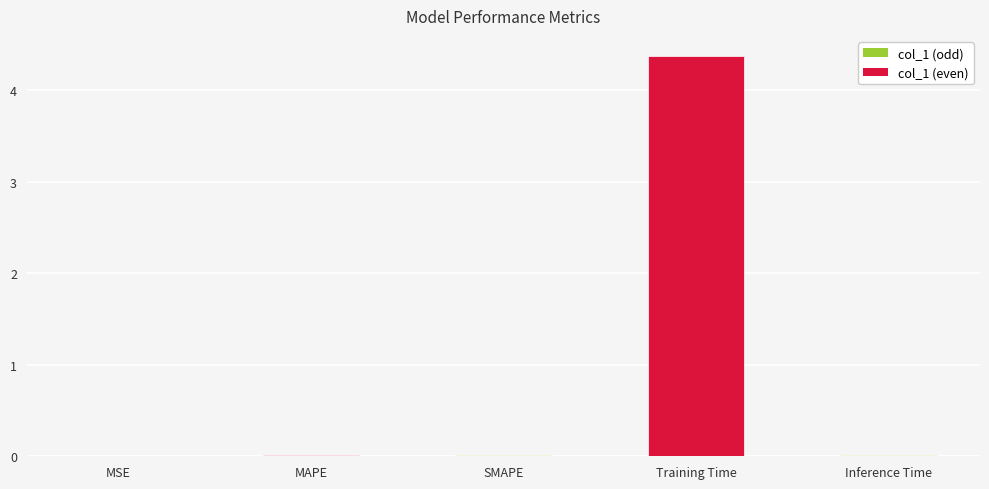

What is the maximum value shown in the chart?

4.4